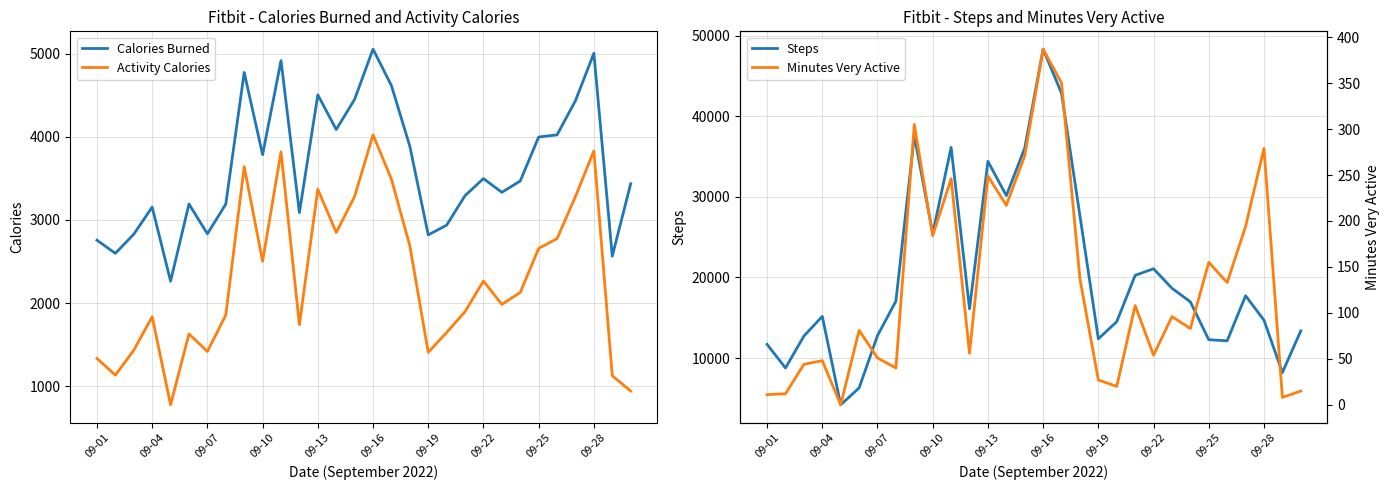

The value of Calories Burned at 09-13 is 4503. True or false?

True